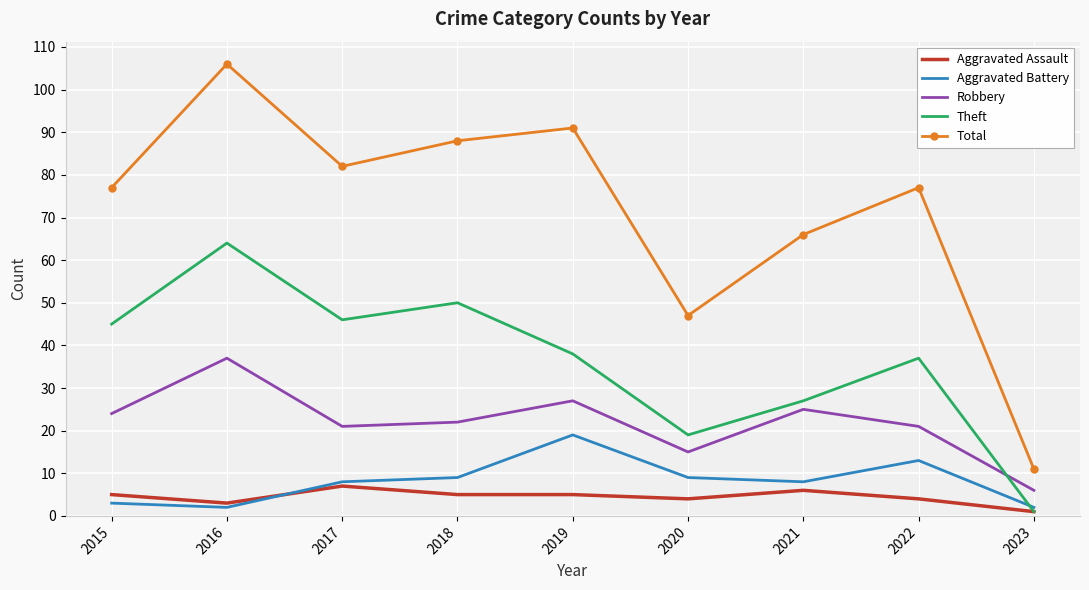

Where does the Robbery series first go above 22?

2015